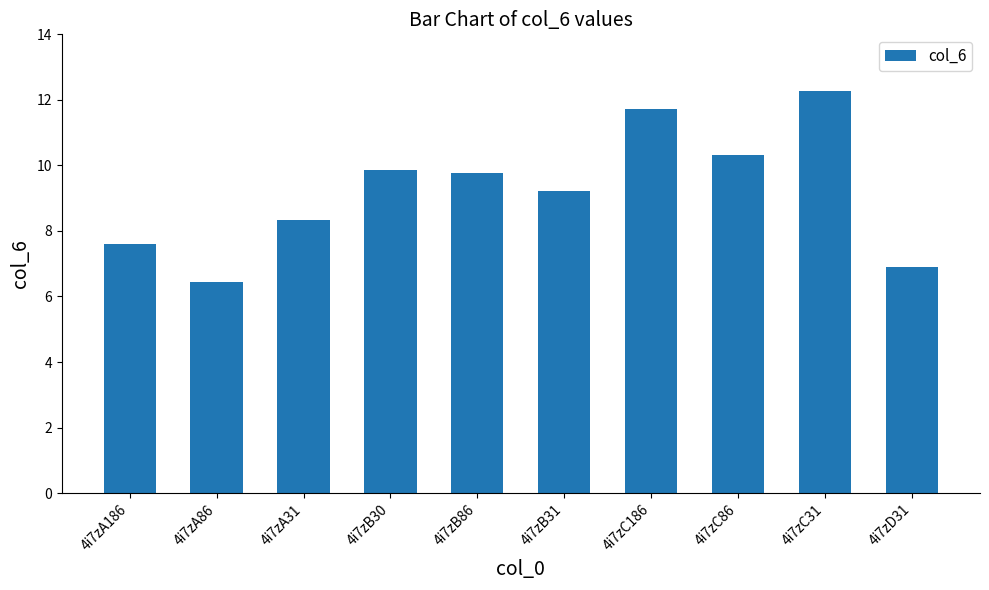

Reading left to right, extract all data points from this chart.

7.6	6.4	8.3	9.9	9.8	9.2	11.7	10.3	12.3	6.9